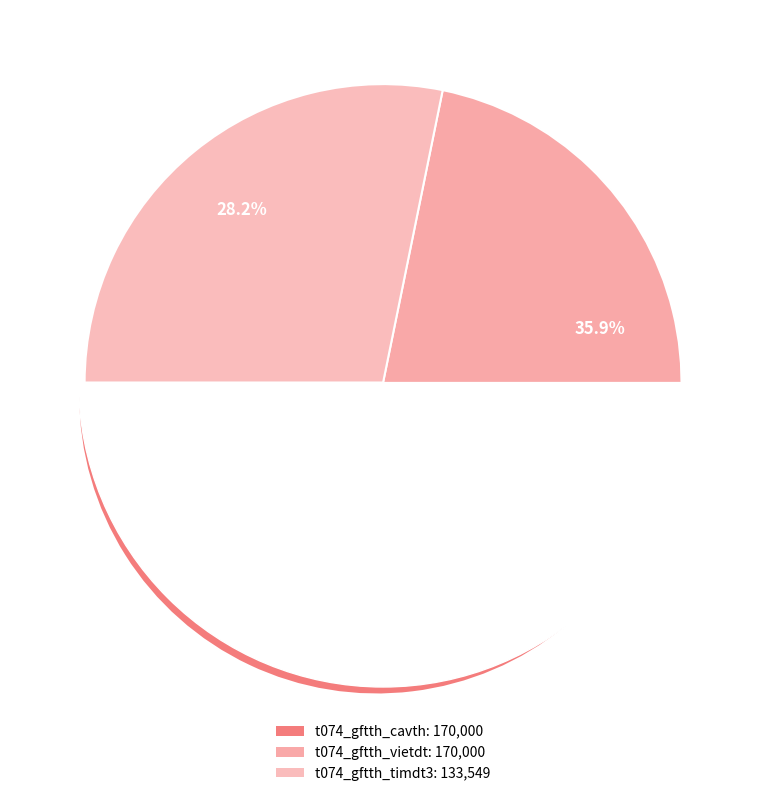

Between t074_gftth_vietdt and t074_gftth_cavth, which is larger?

t074_gftth_vietdt